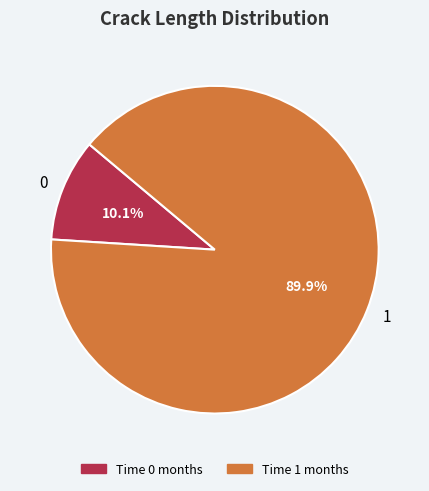

Is it true that 1 is 99% of the pie?

False